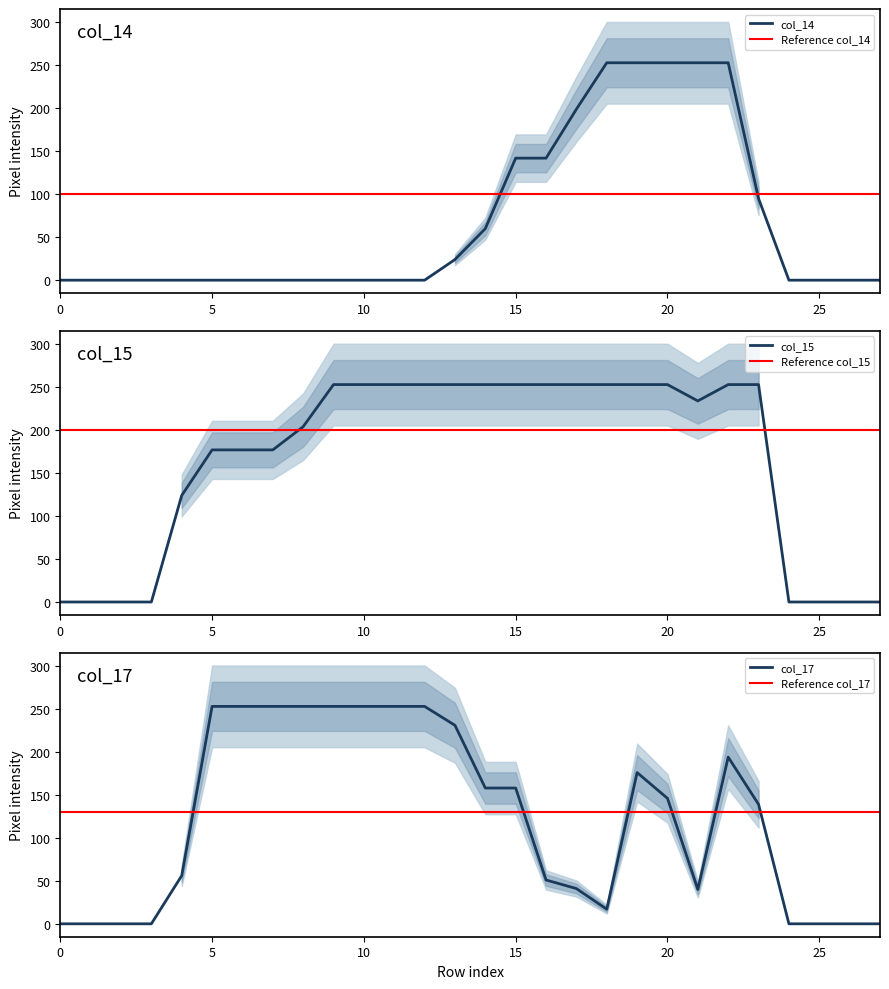

Which category has the highest value across all series?

18